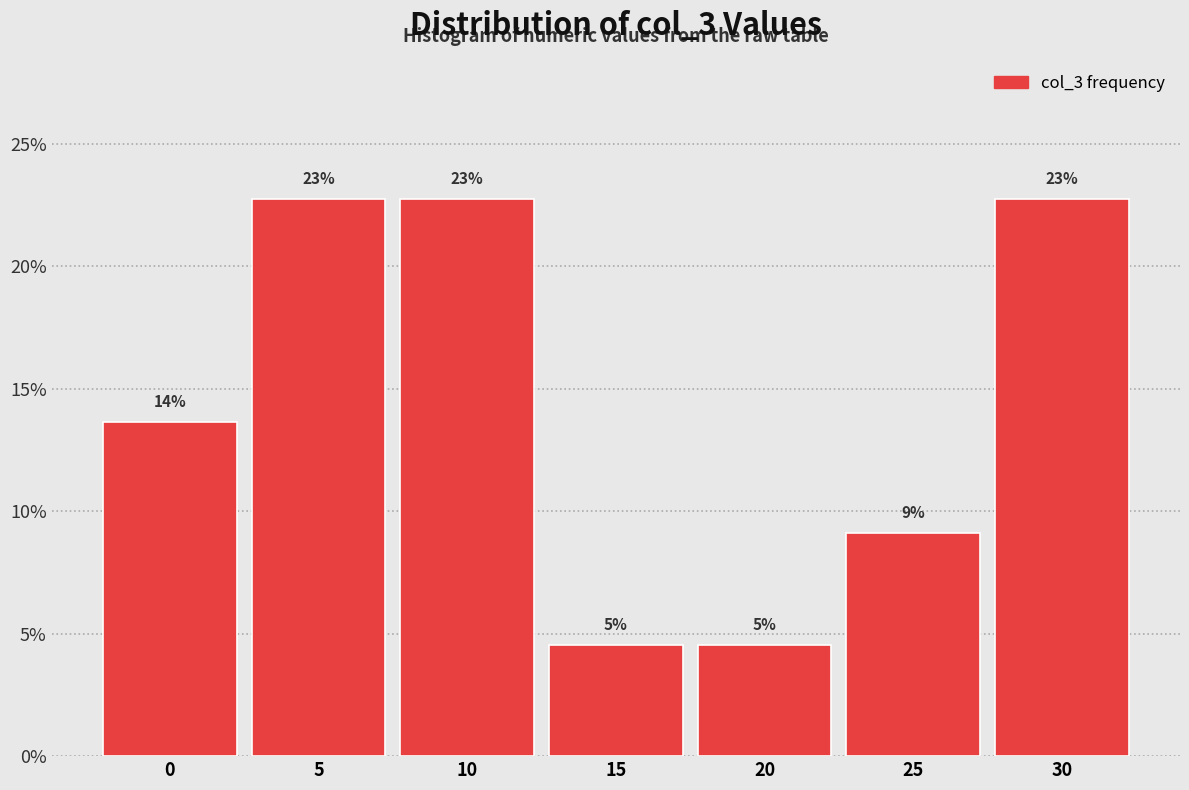

Are the bars horizontal?

No